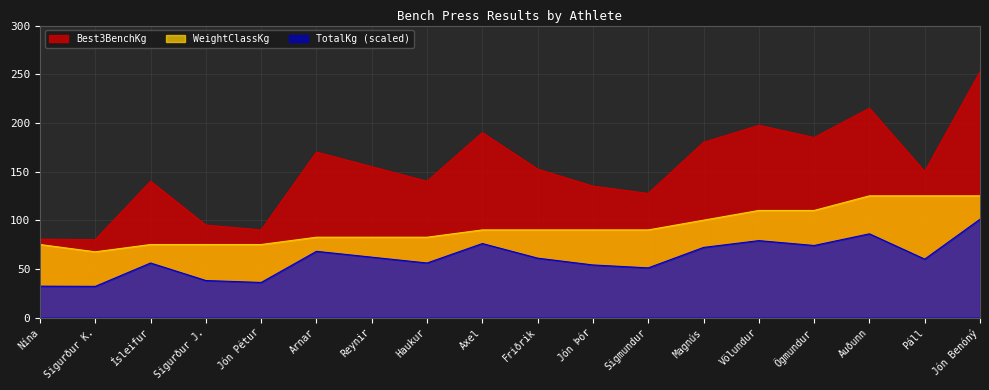

True or false: WeightClassKg has a value of 46.8 at Ögmundur.

False